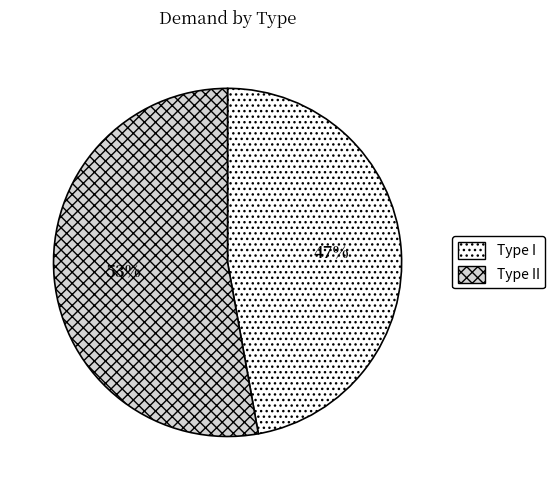

Is there a majority slice in this chart?

Yes